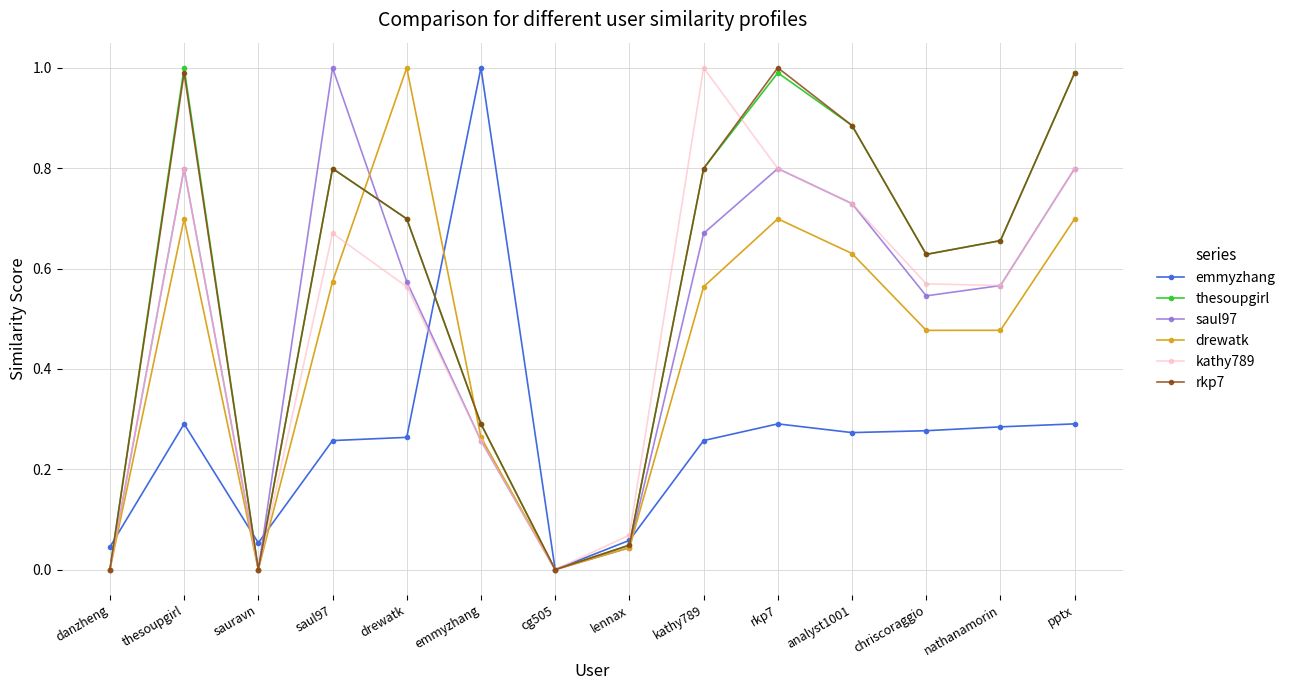

What is the sum of all emmyzhang values?

3.6